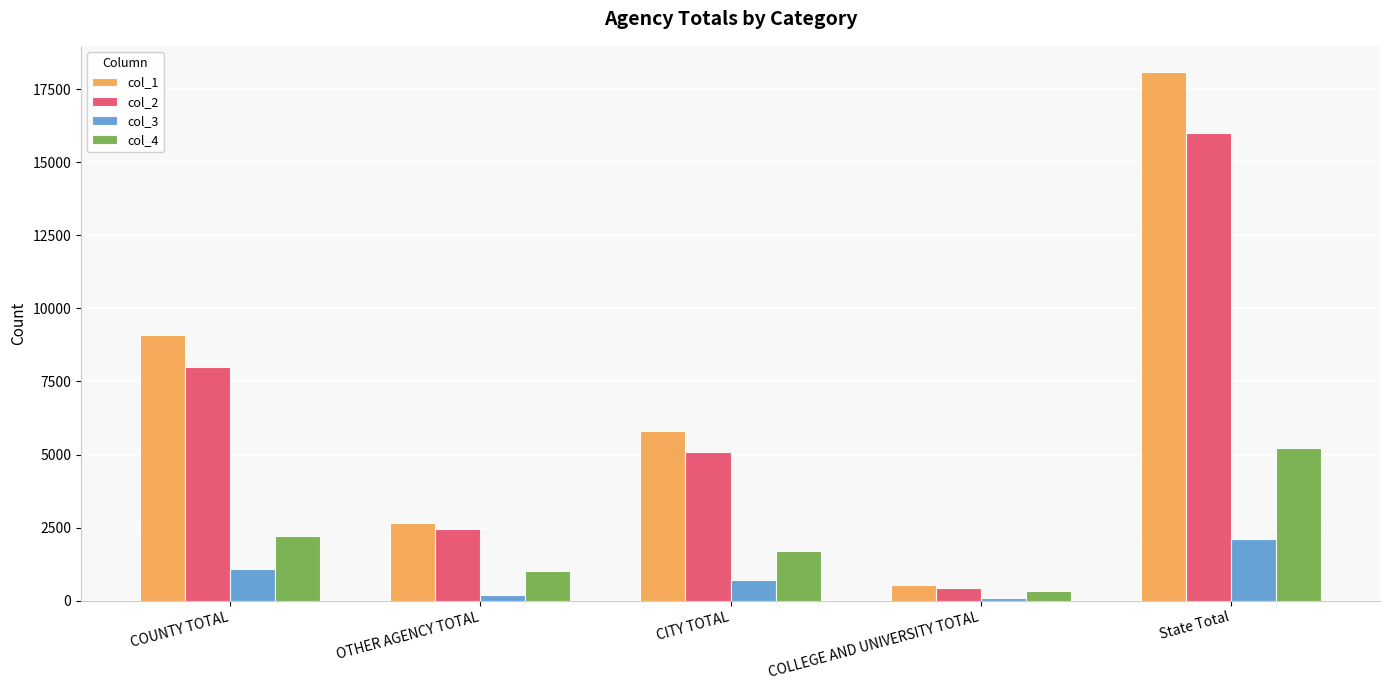

List the series in order of their peak value, highest first.

col_1, col_2, col_4, col_3